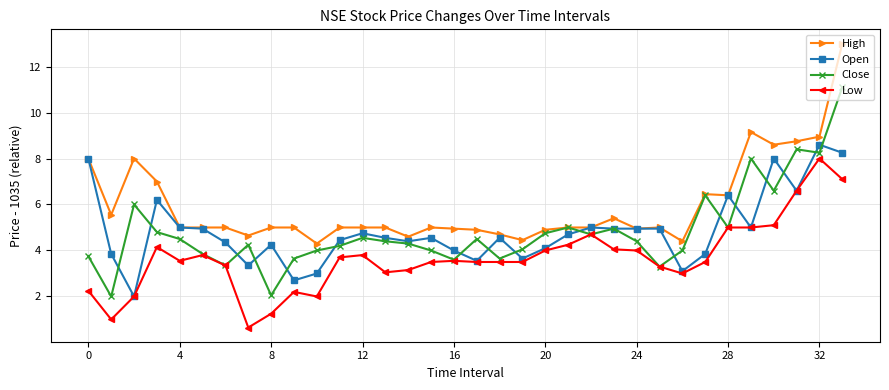

Which series has the largest total across all categories?

High